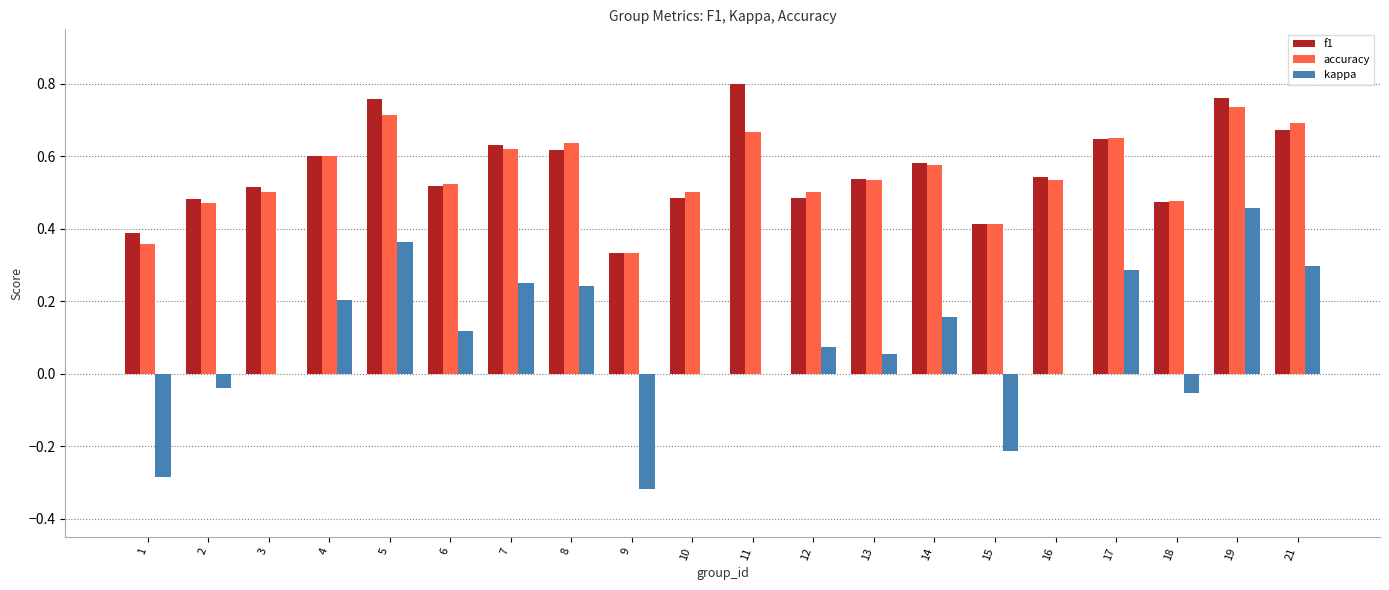

What is the sum of all f1 values?

11.2